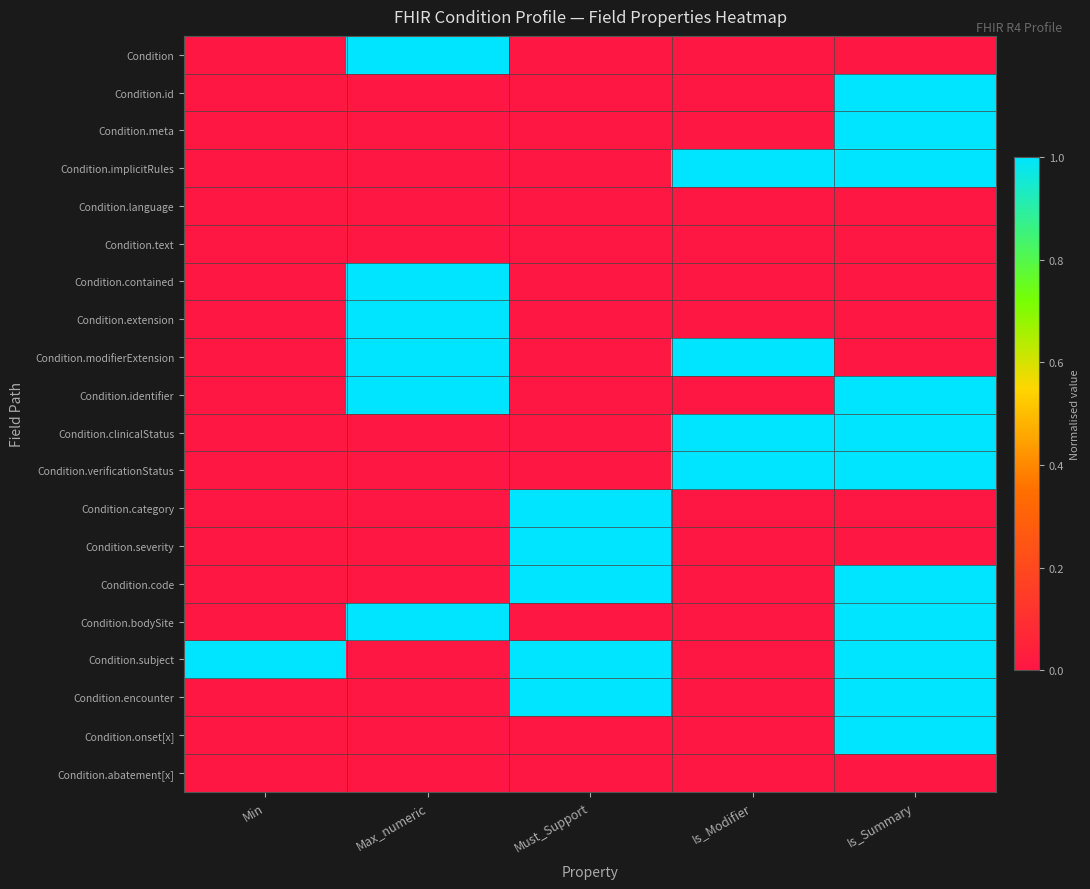

What is the total value across all series at Max_numeric?

6